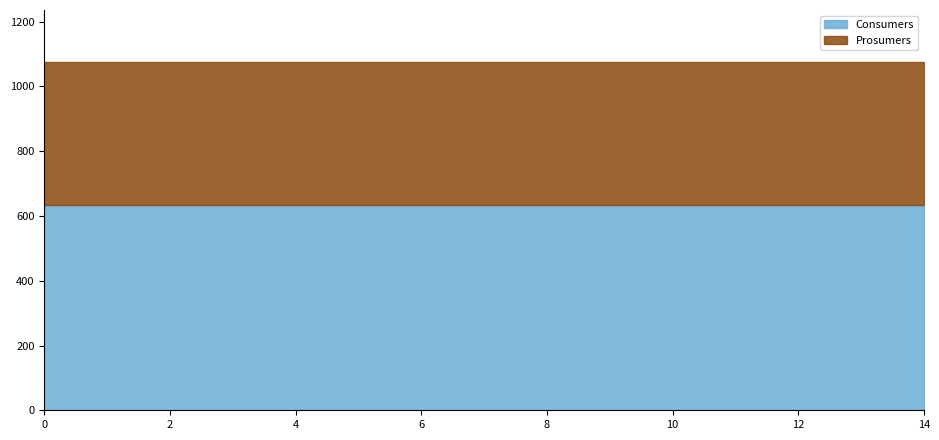

How many distinct data groups are displayed?

2